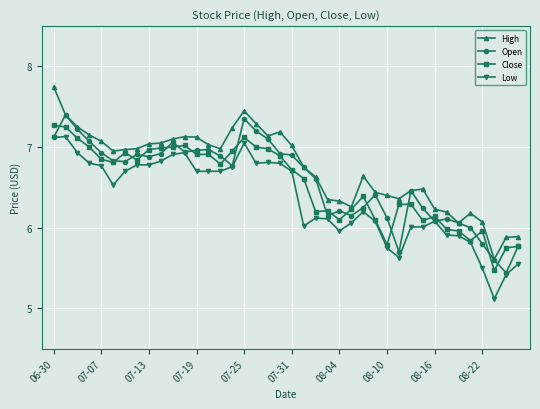

What is the smallest value displayed?

5.1